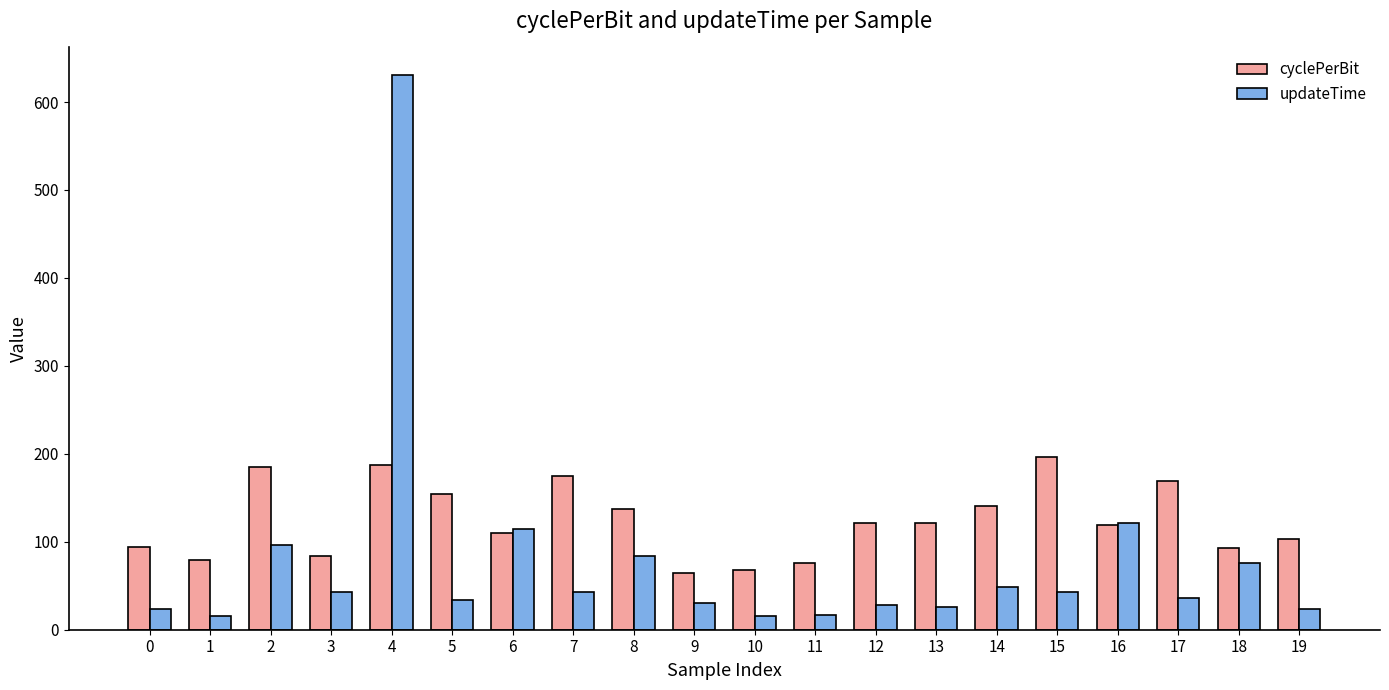

How many data points in updateTime are above 42?

10